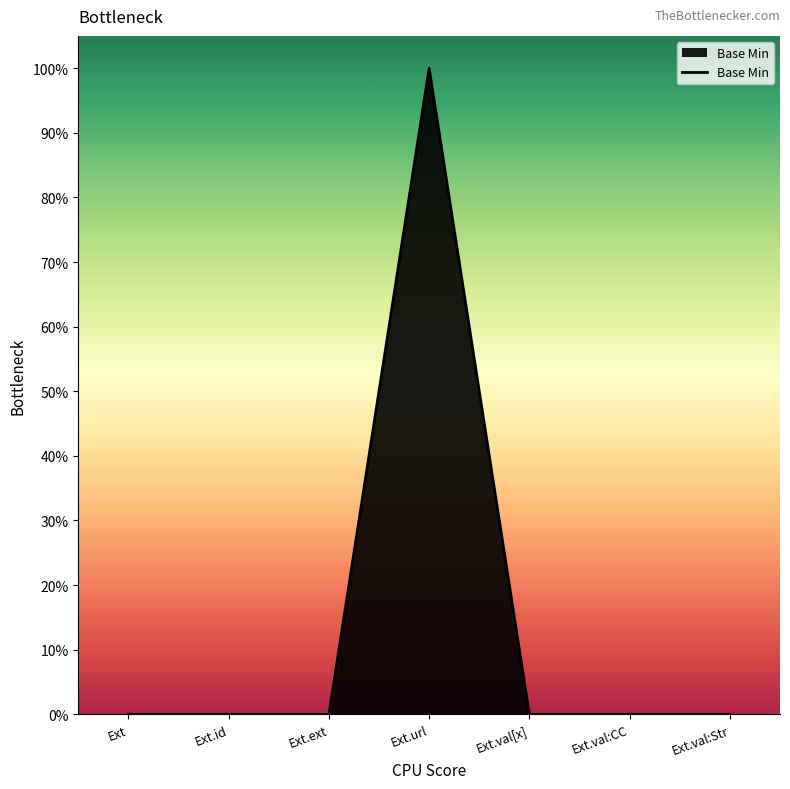

Which label corresponds to the largest value in the chart?

Ext.url